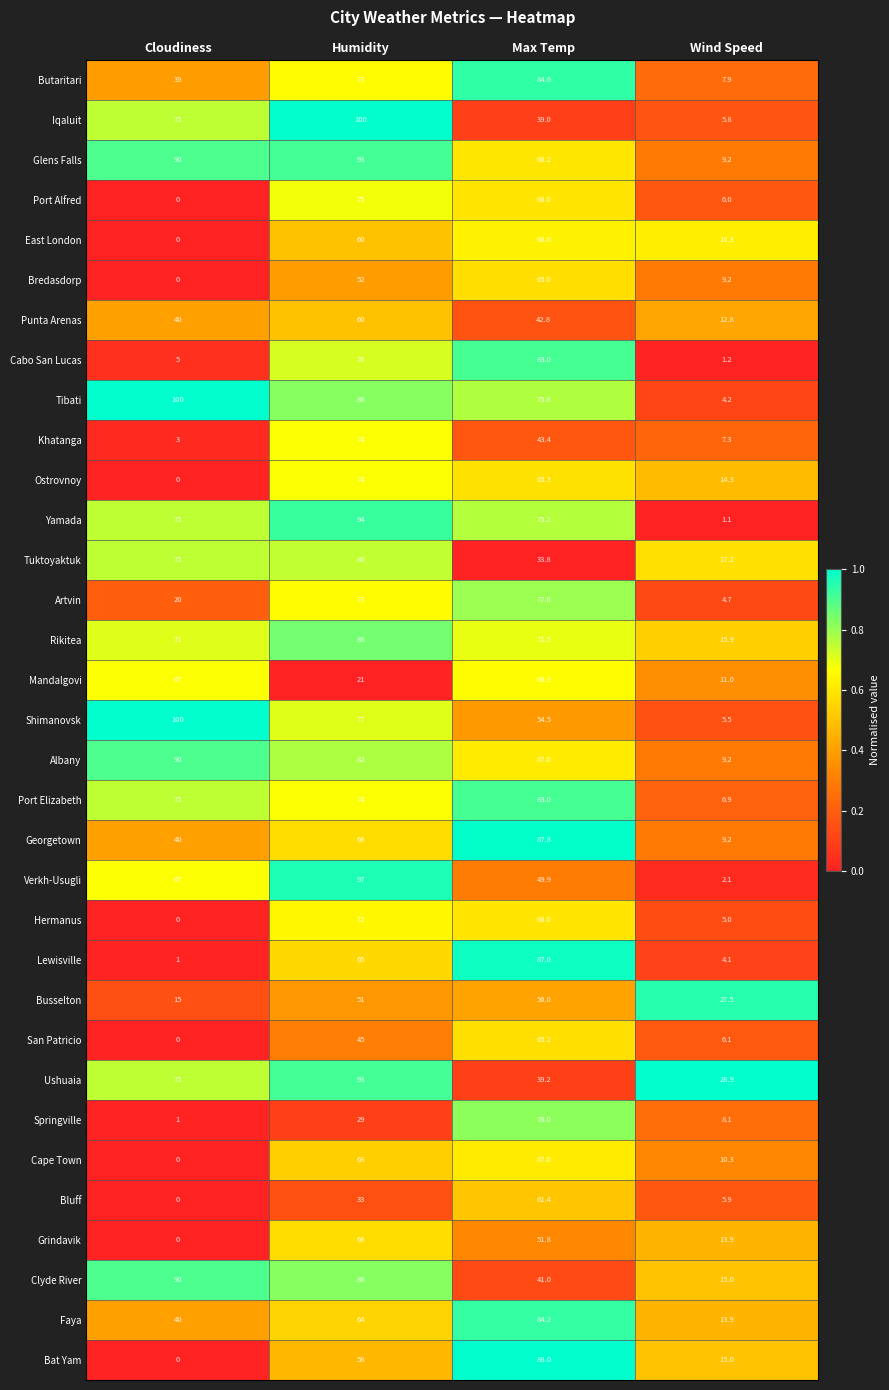

The value of Faya at Humidity is 64.0. True or false?

True